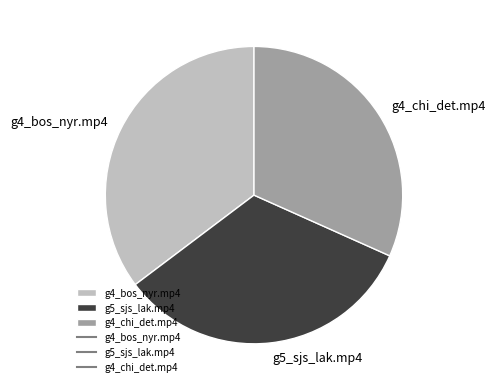

How many segments does this pie chart have?

3